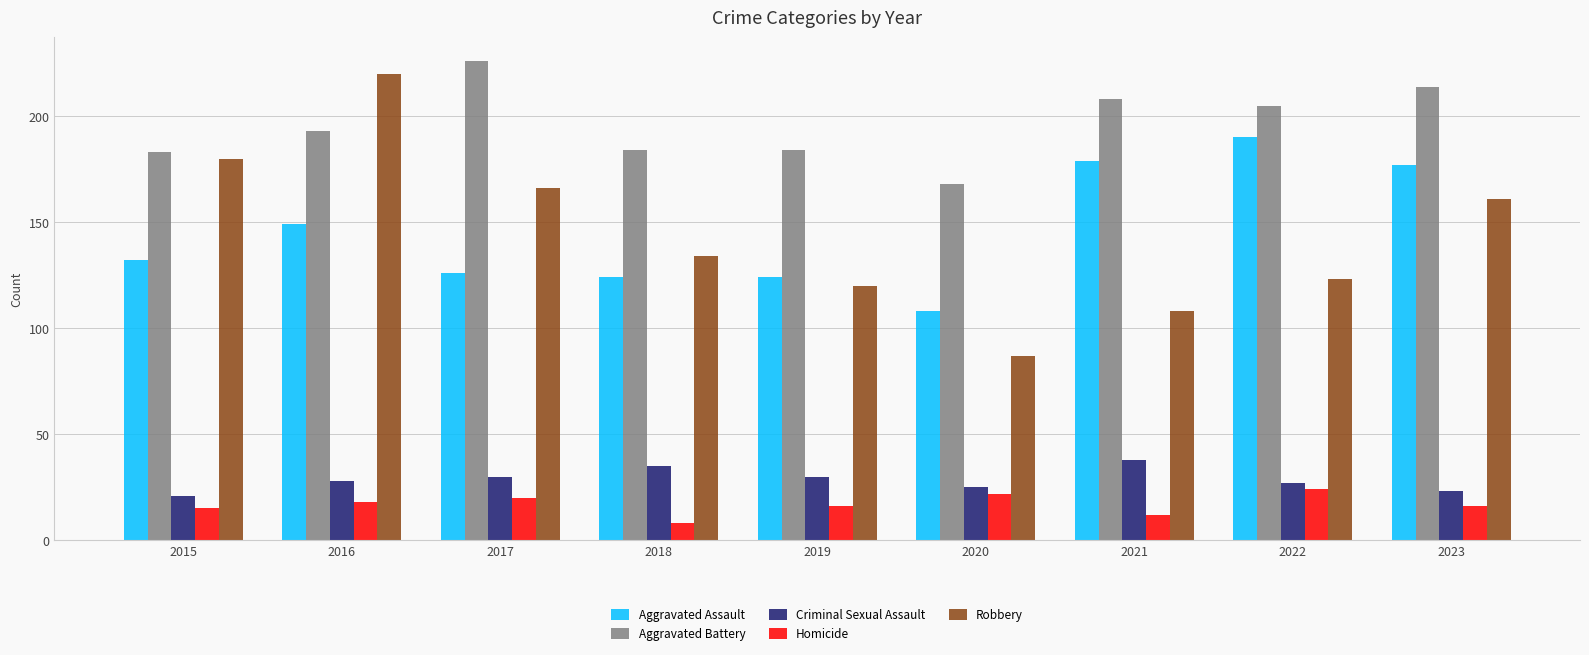

Between 2016 and 2019, which series saw the biggest shift?

Robbery